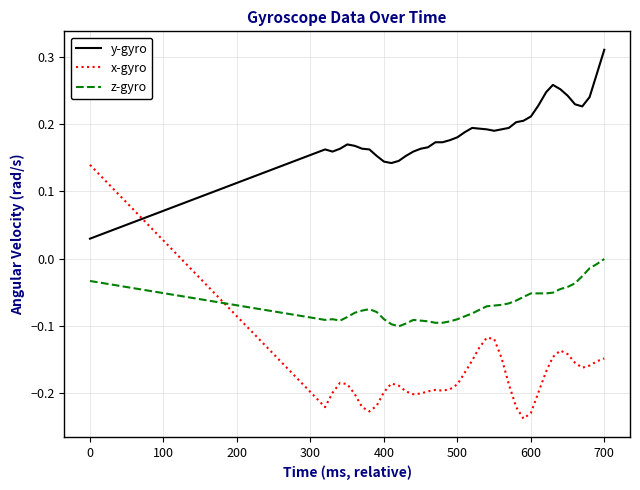

How many lines are shown in the chart?

3